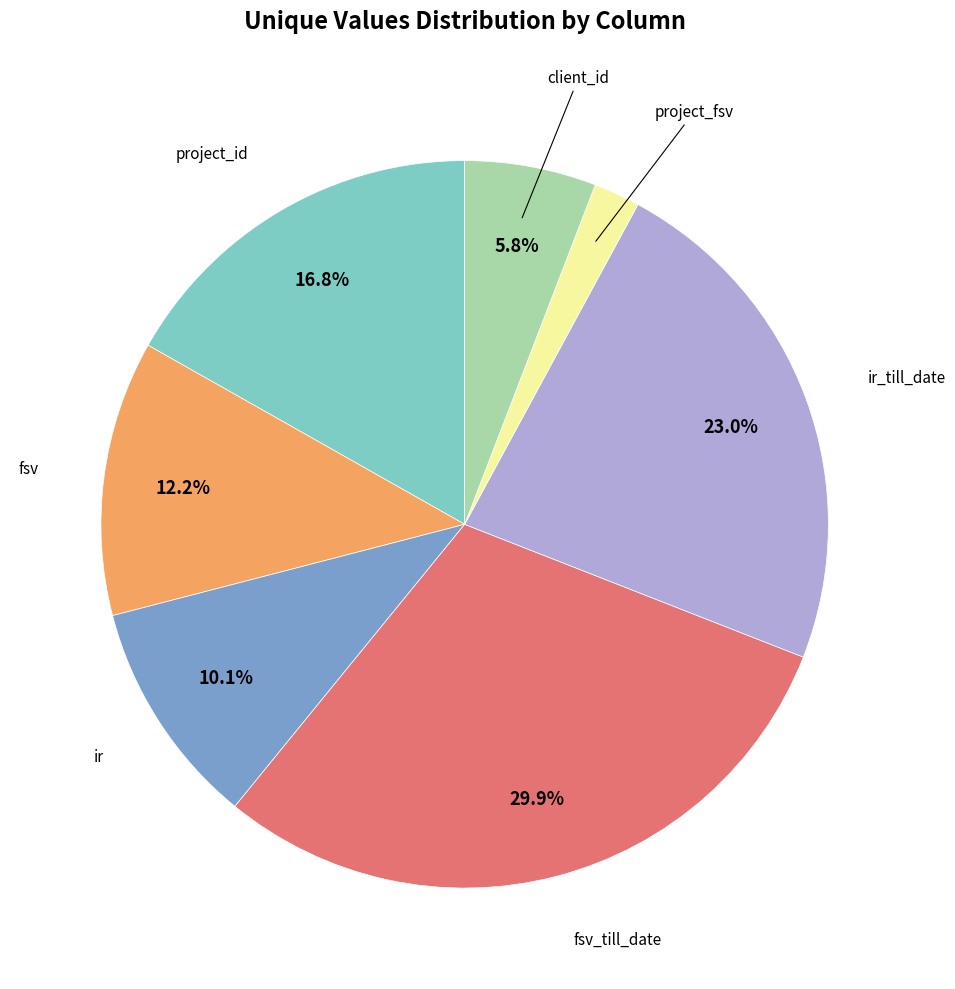

Is there any slice that represents more than half of the pie?

No